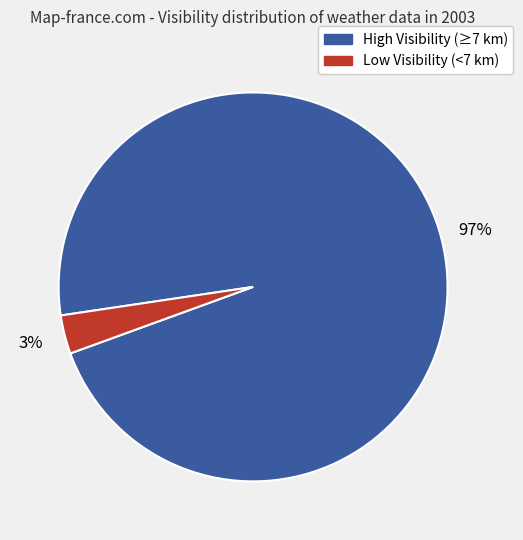

Is there any slice that represents more than half of the pie?

Yes